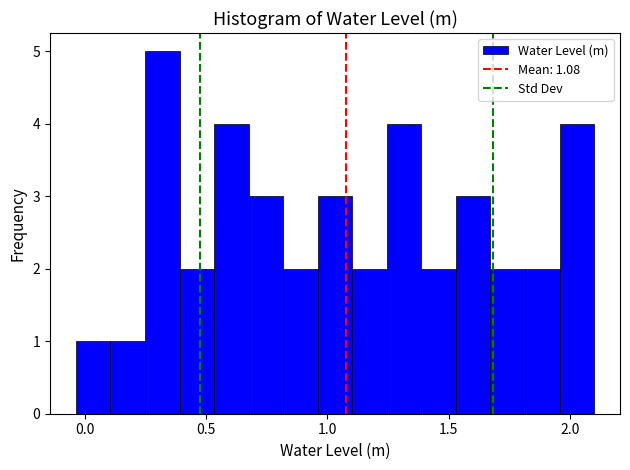

Around what value on the x-axis is the tallest bar? Give the approximate position of its centre, as read against the axis.

0.30